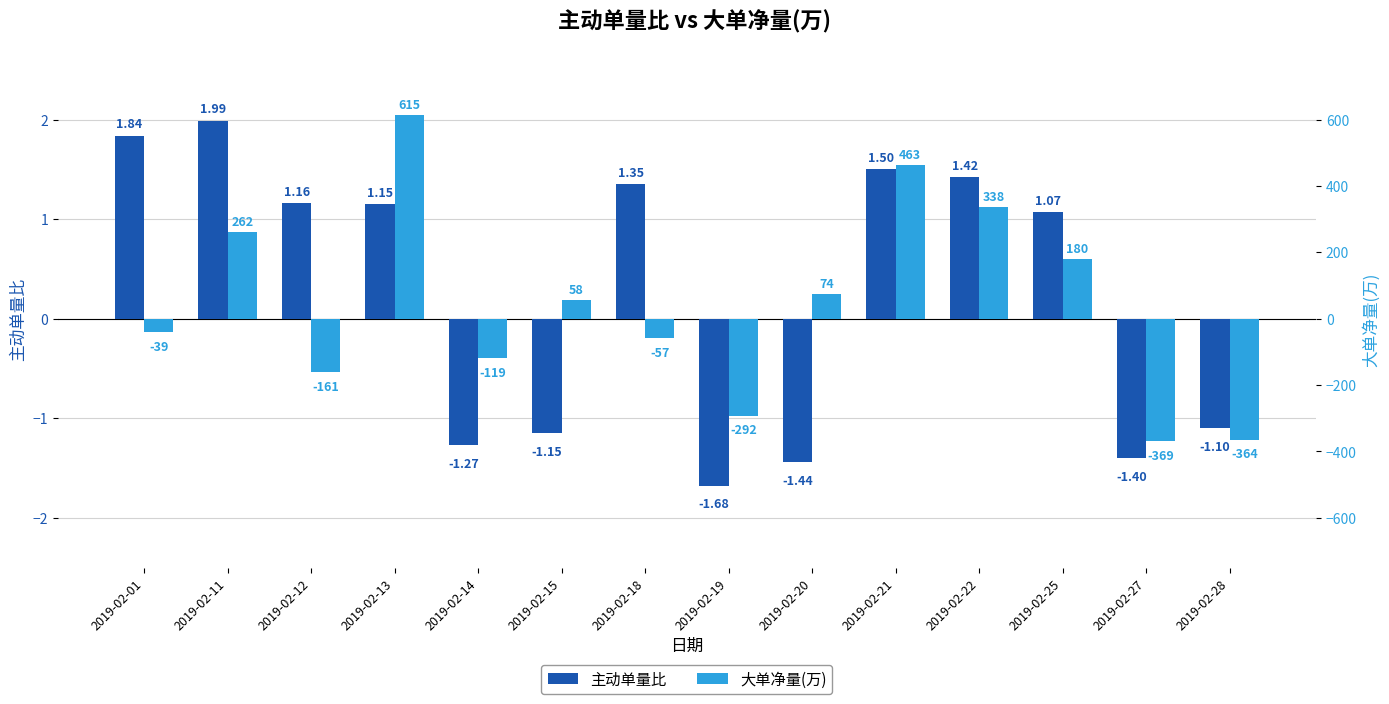

What is the lowest value of the 大单净量(万) series?

-369.0